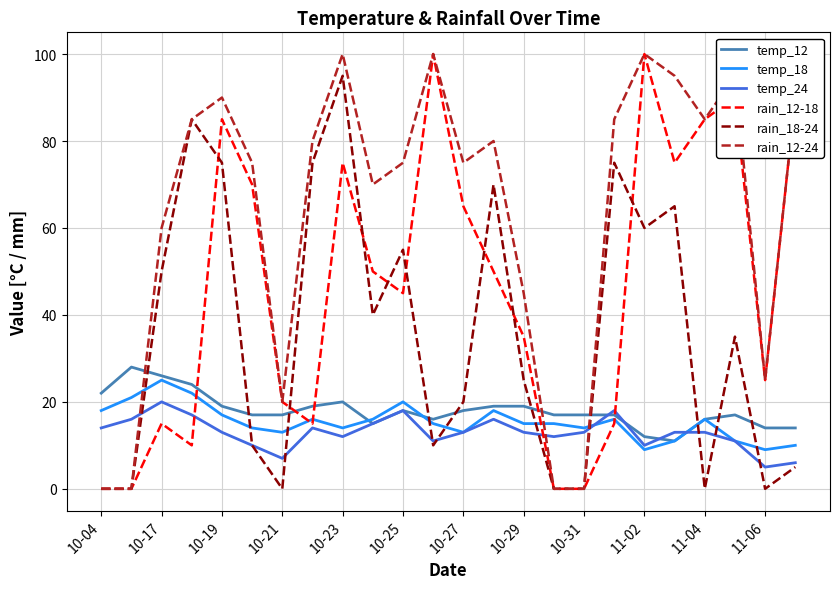

Which series has the largest total across all categories?

rain_12-24